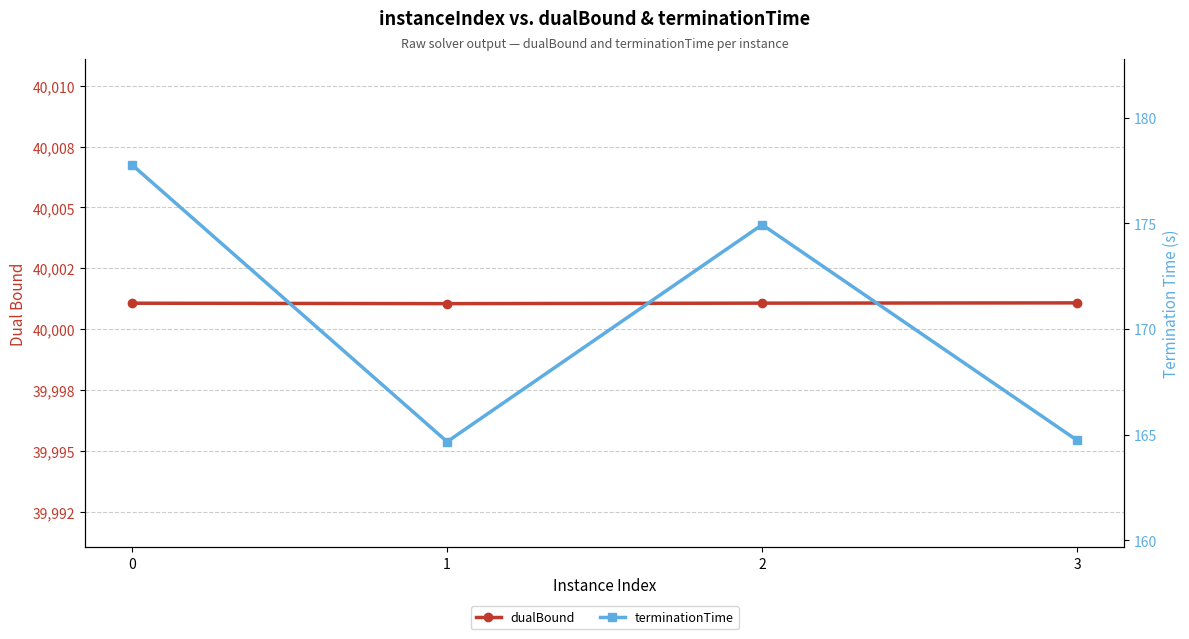

True or false: dualBound and terminationTime intersect in this chart.

False